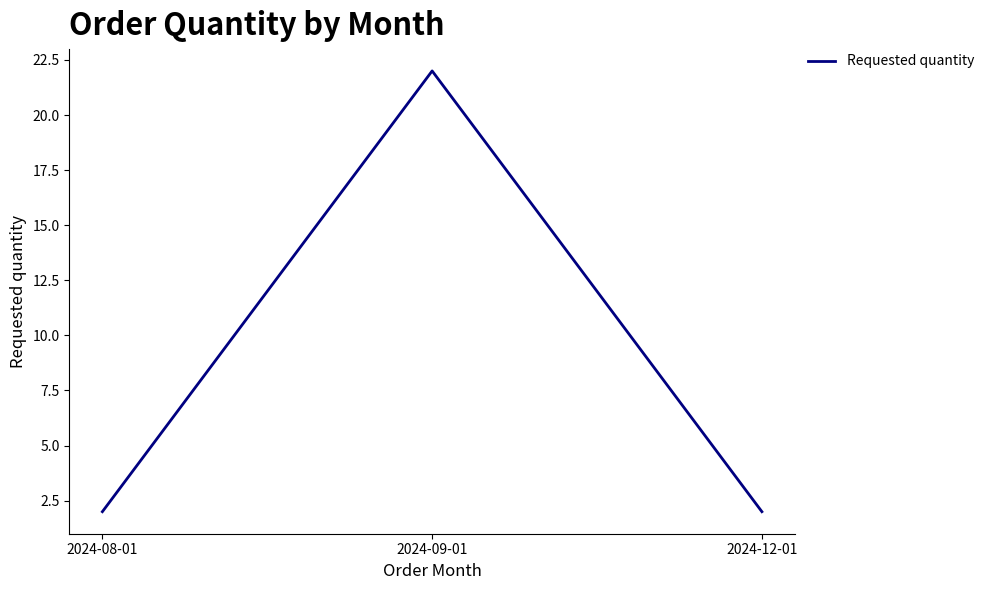

What position from the left is 2024-12-01?

3